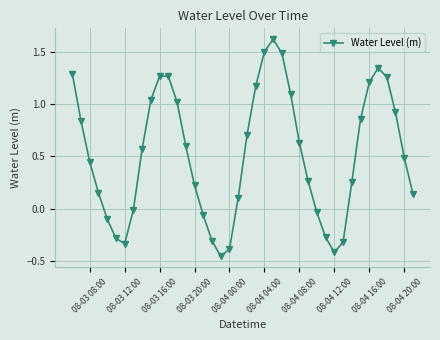

How many data points are less than 0?

12